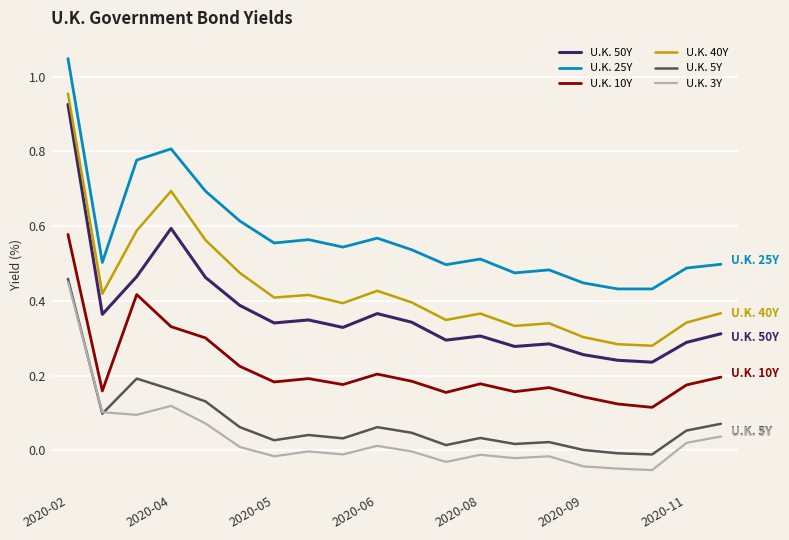

Does the chart have visible grid lines?

Yes